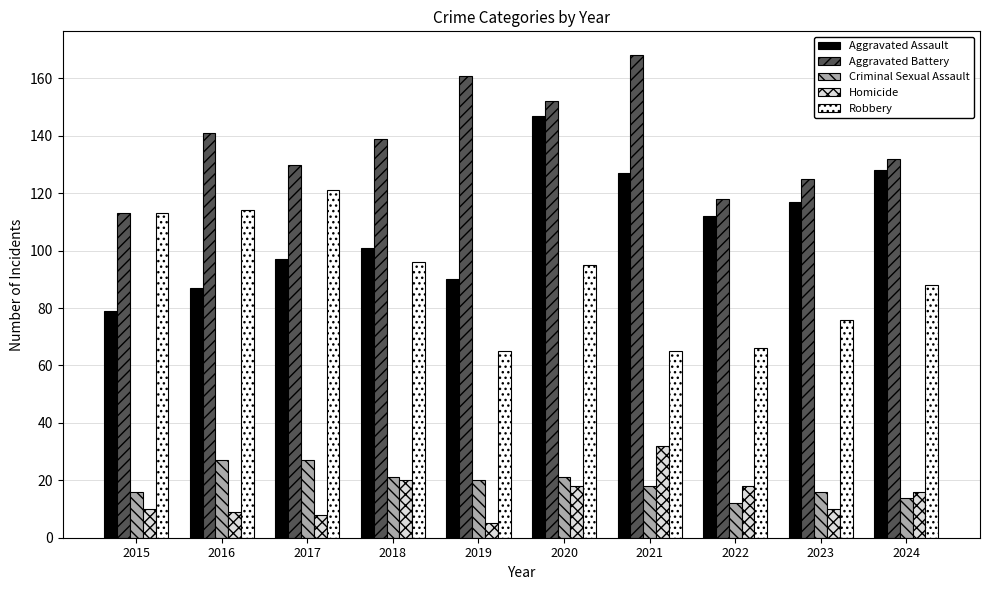

Reading left to right, what are all the values shown in this chart?

Aggravated Assault: 79	87	97	101	90	147	127	112	117	128
Aggravated Battery: 113	141	130	139	161	152	168	118	125	132
Criminal Sexual Assault: 16	27	27	21	20	21	18	12	16	14
Homicide: 10	9	8	20	5	18	32	18	10	16
Robbery: 113	114	121	96	65	95	65	66	76	88